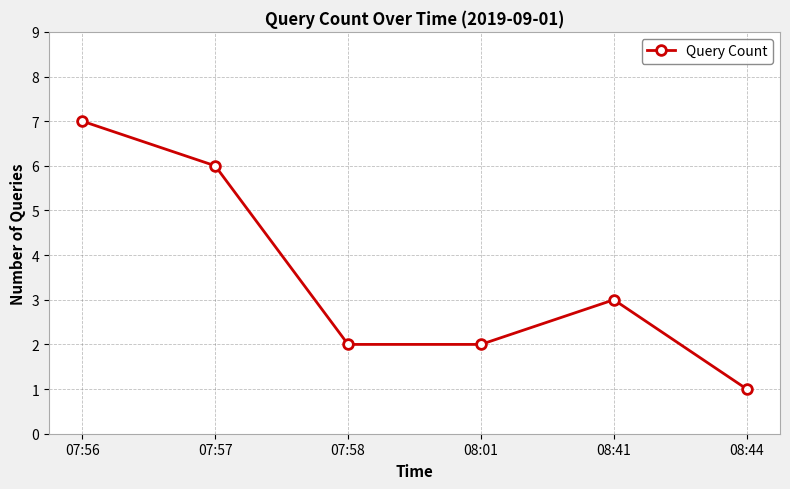

How many interior local peaks (higher than both neighbors) does the data have?

1